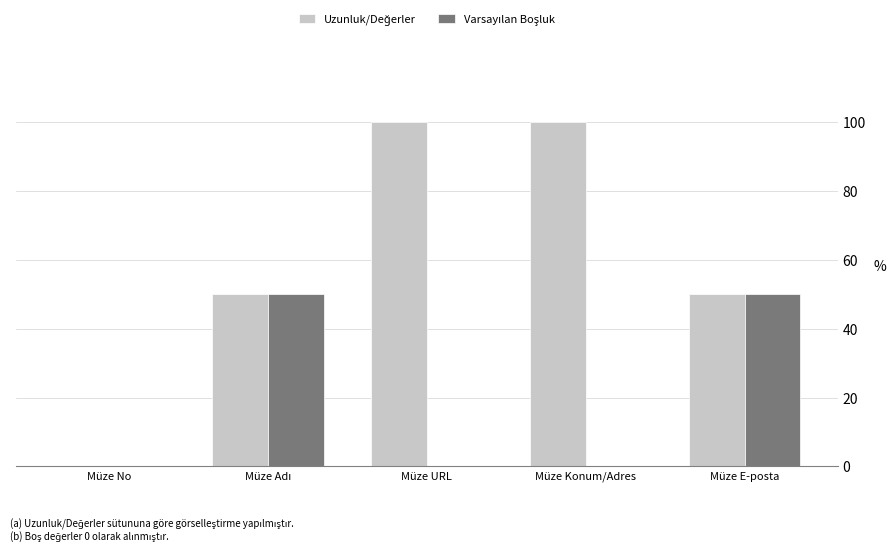

What is the total value across all series at Müze E-posta?

100